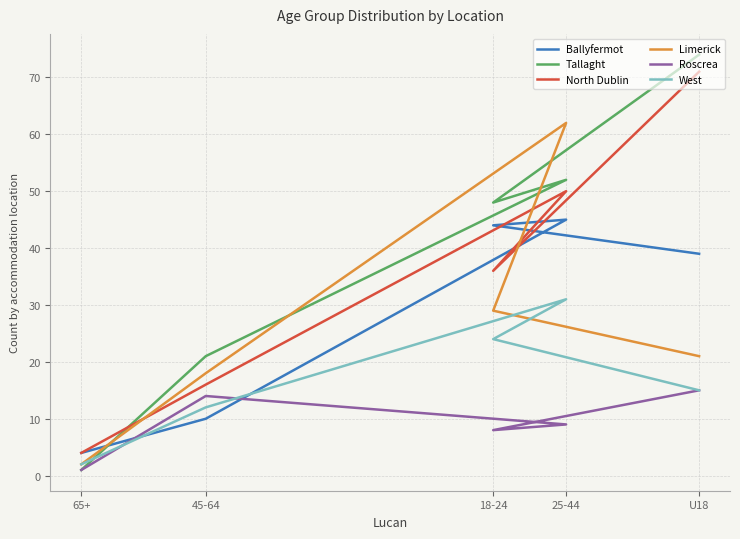

How many distinct data groups are displayed?

6